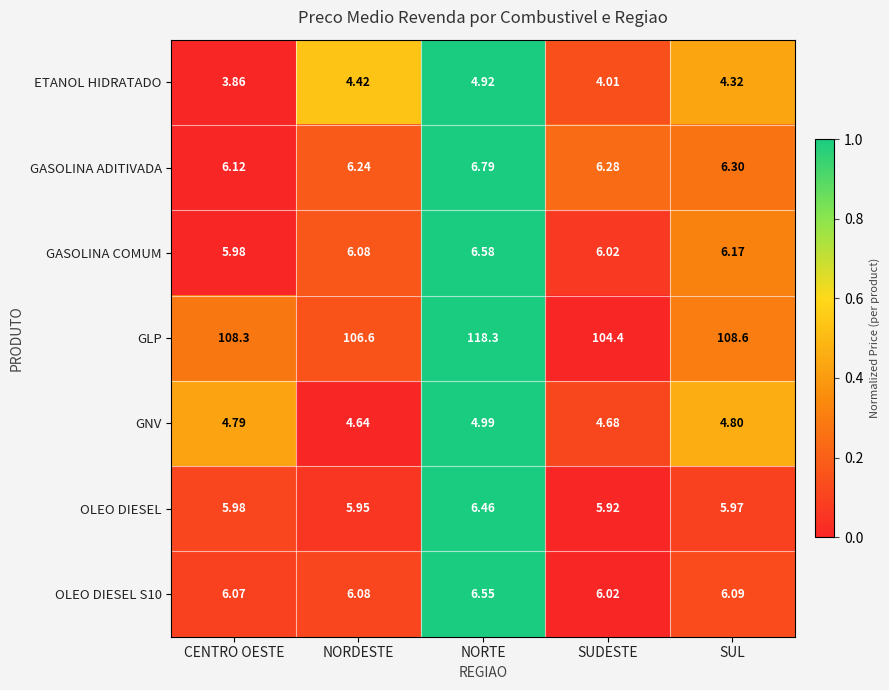

How many data points does each series have?

5